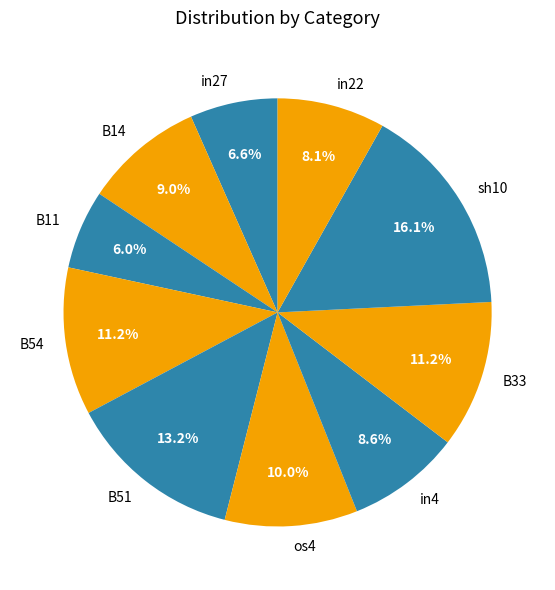

To the nearest percent, what is the difference between the B11 and B33 slice percentages?

5%